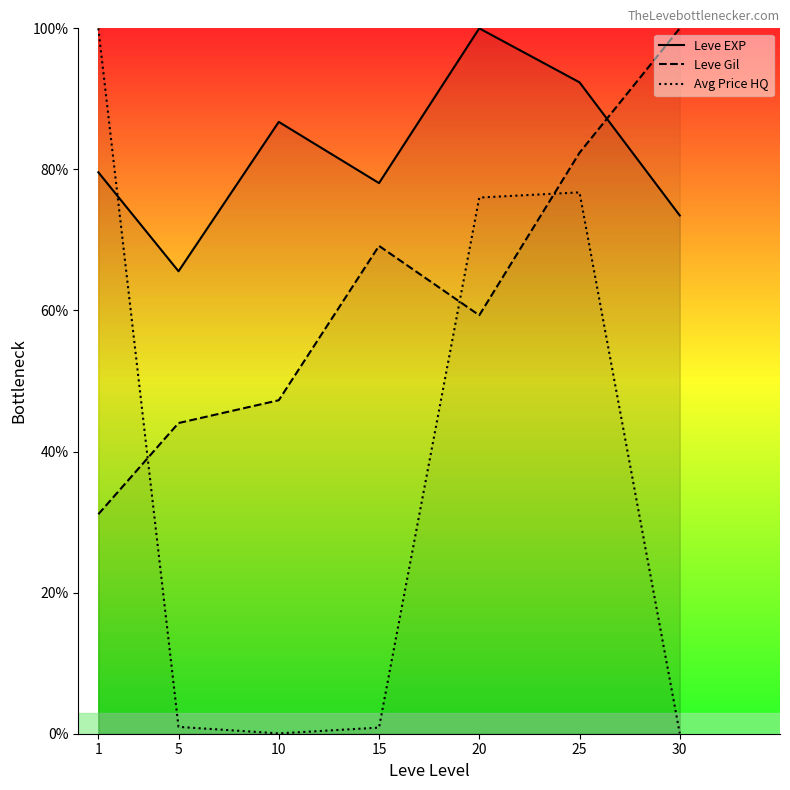

How many interior local peaks does the Leve EXP series have?

2